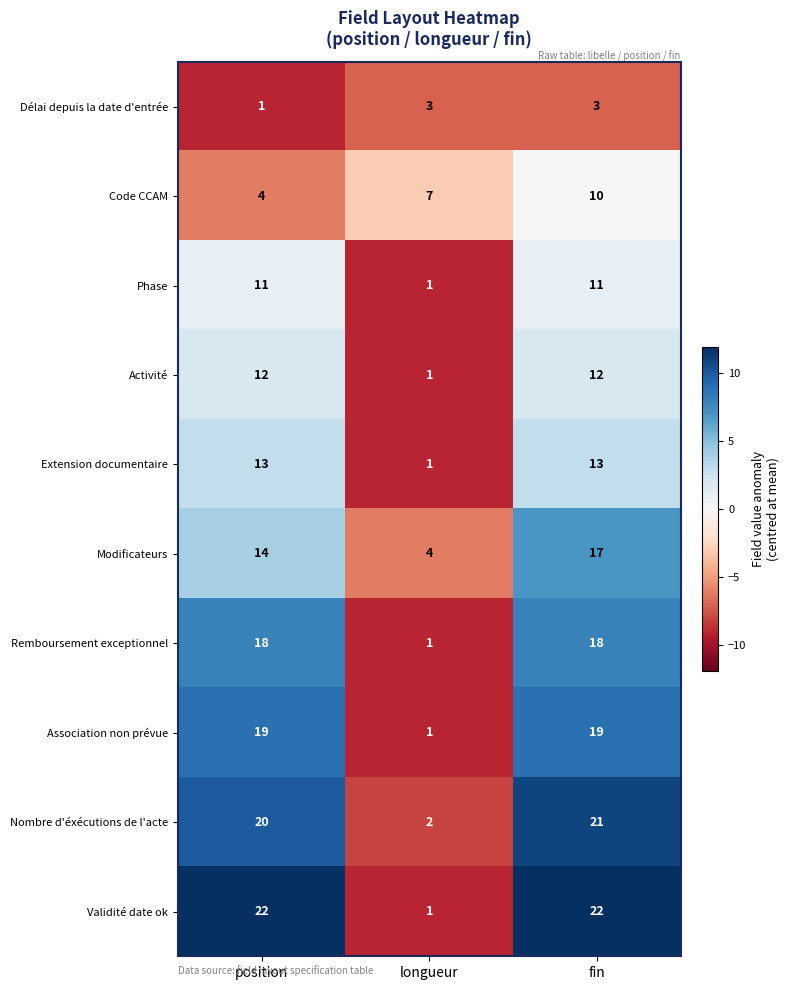

What is the sum of all Validité date ok values?

45